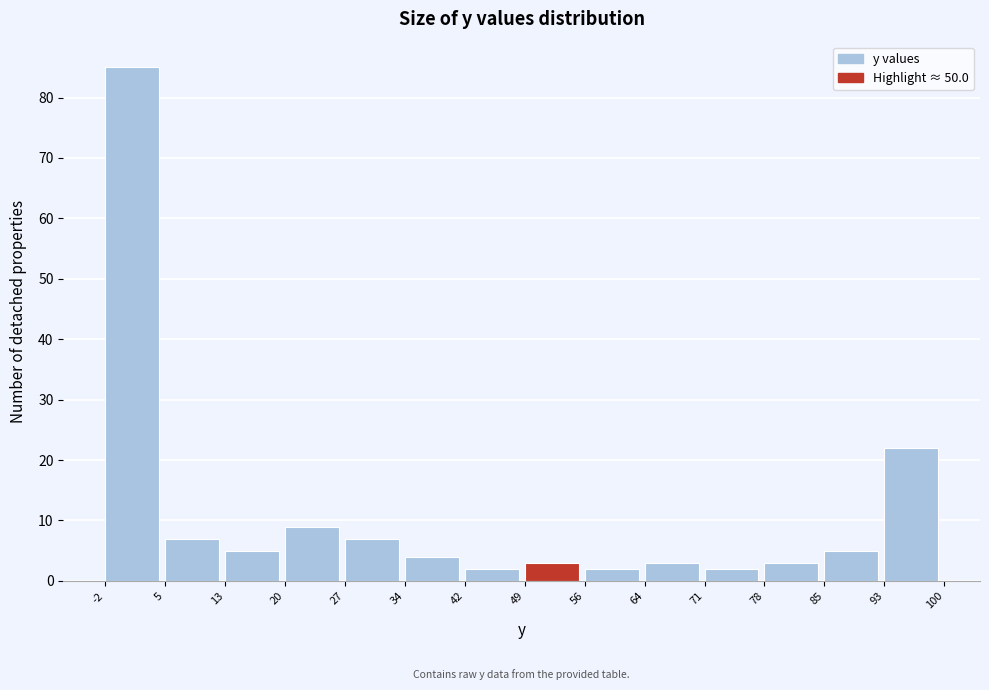

Which range on the x-axis has the tallest bar?

-2 to 5